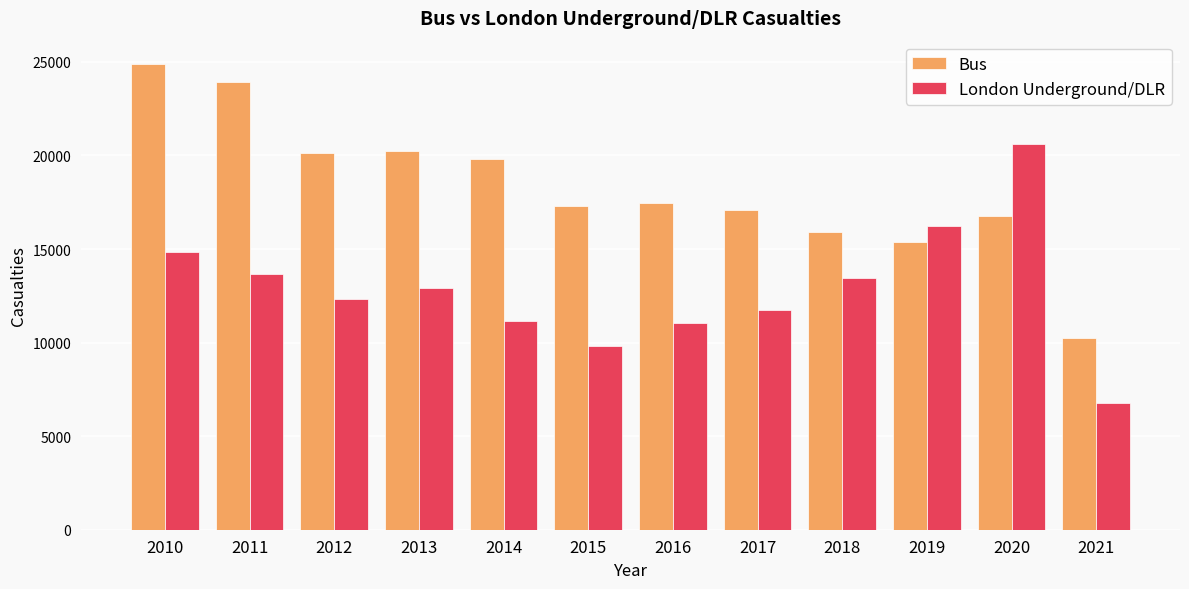

Rank the series by their average value, from highest to lowest.

Bus, London Underground/DLR